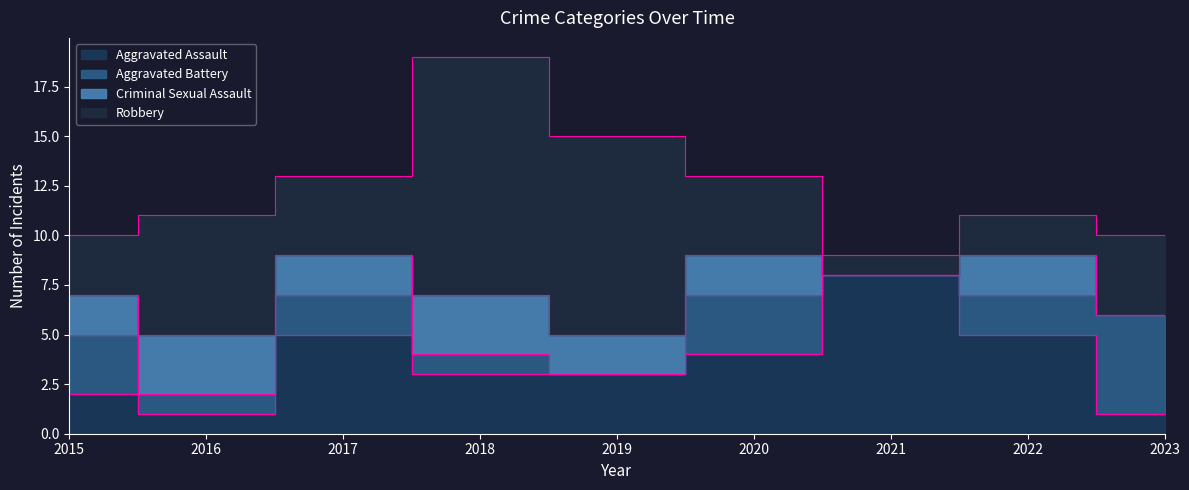

At which category is the sum across all series the highest?

2018